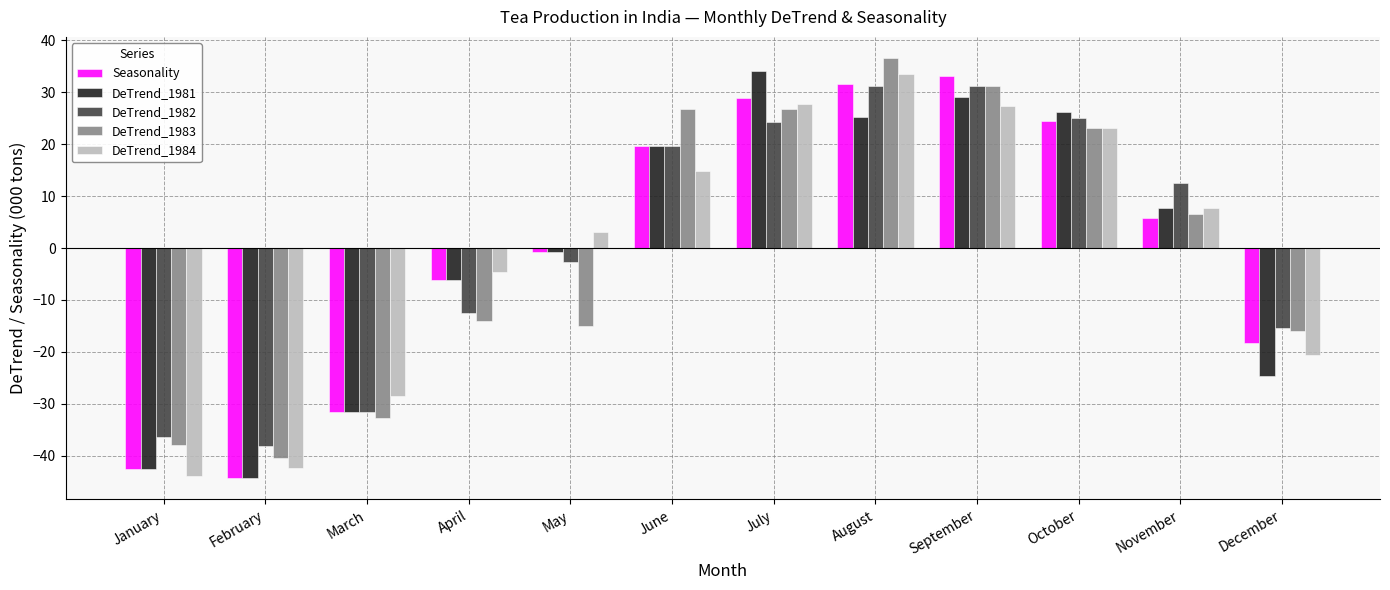

Is it true that DeTrend_1983 equals 6.6 at November?

True